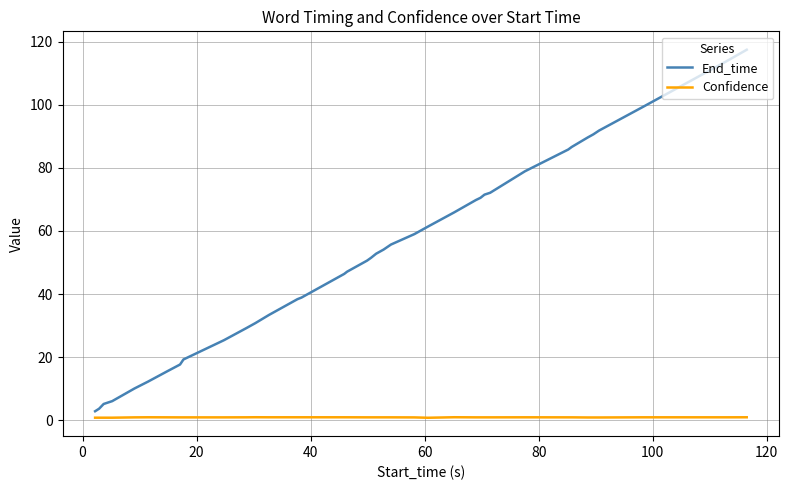

Rank the series by their maximum value, from lowest to highest.

Confidence, End_time